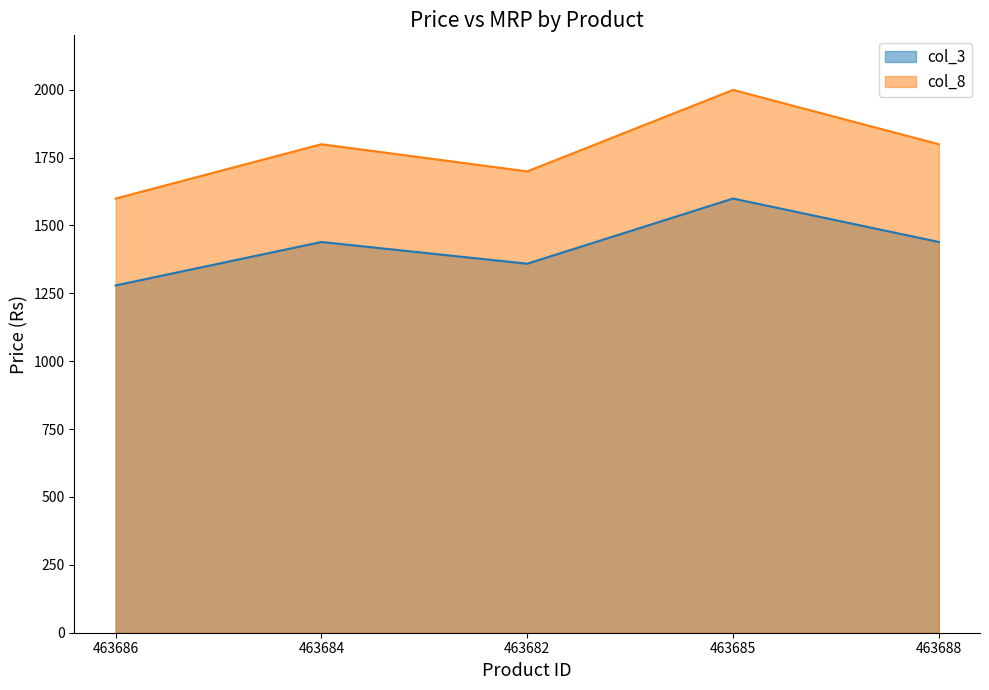

Rank the series at 463686 from lowest to highest value.

col_3, col_8